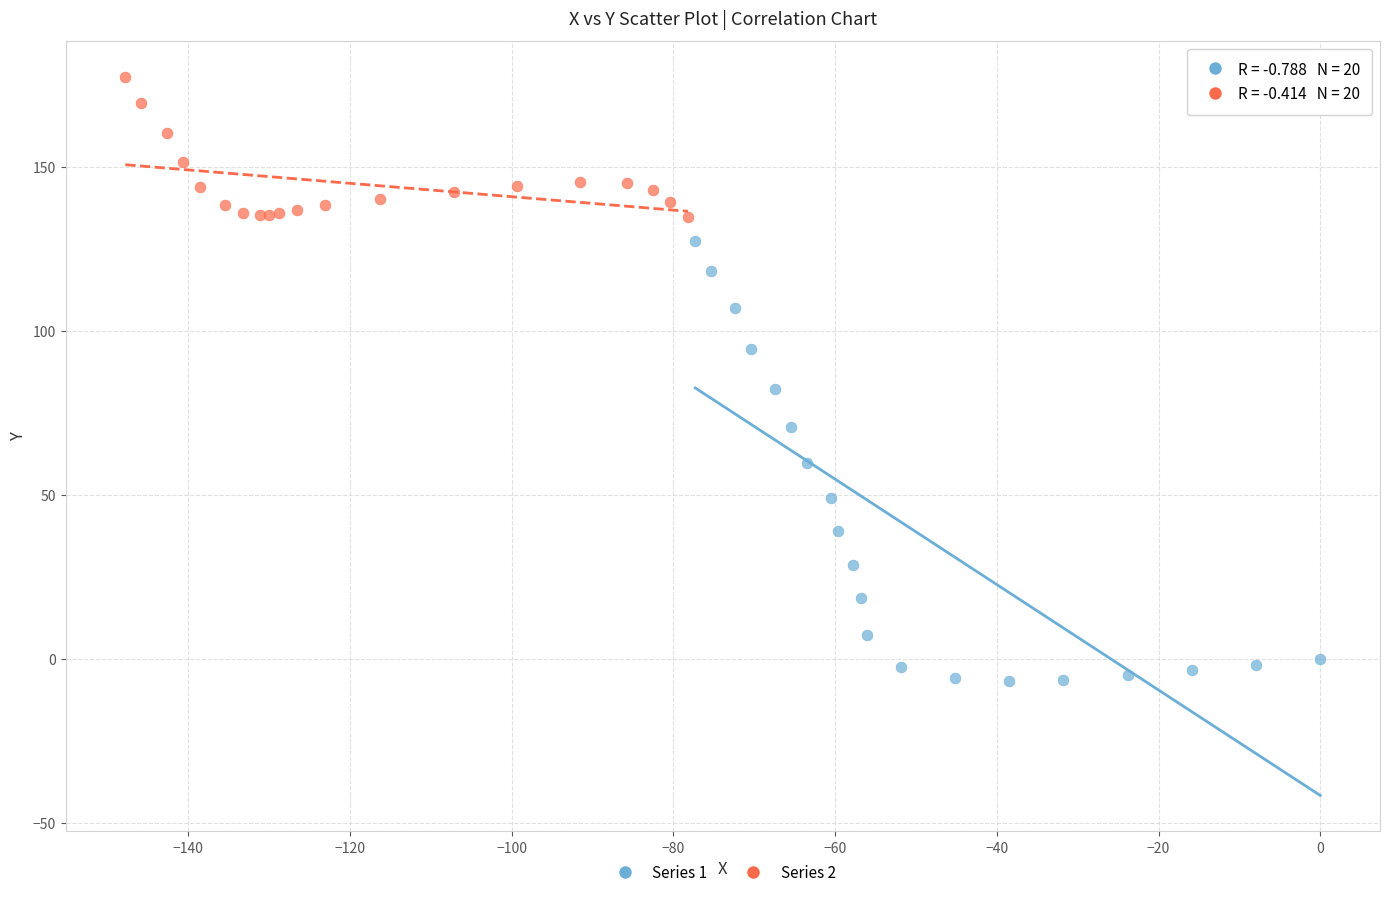

Which series has the largest Y range (max minus min)?

Series 1